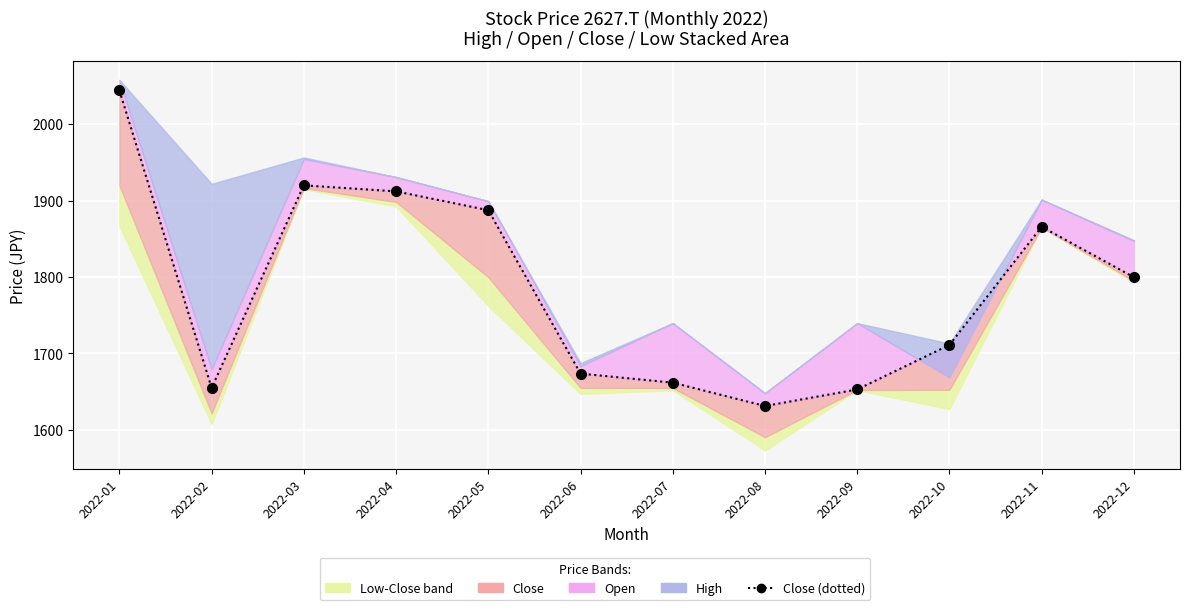

True or false: the data shows 1912.1 at 2022-04.

True